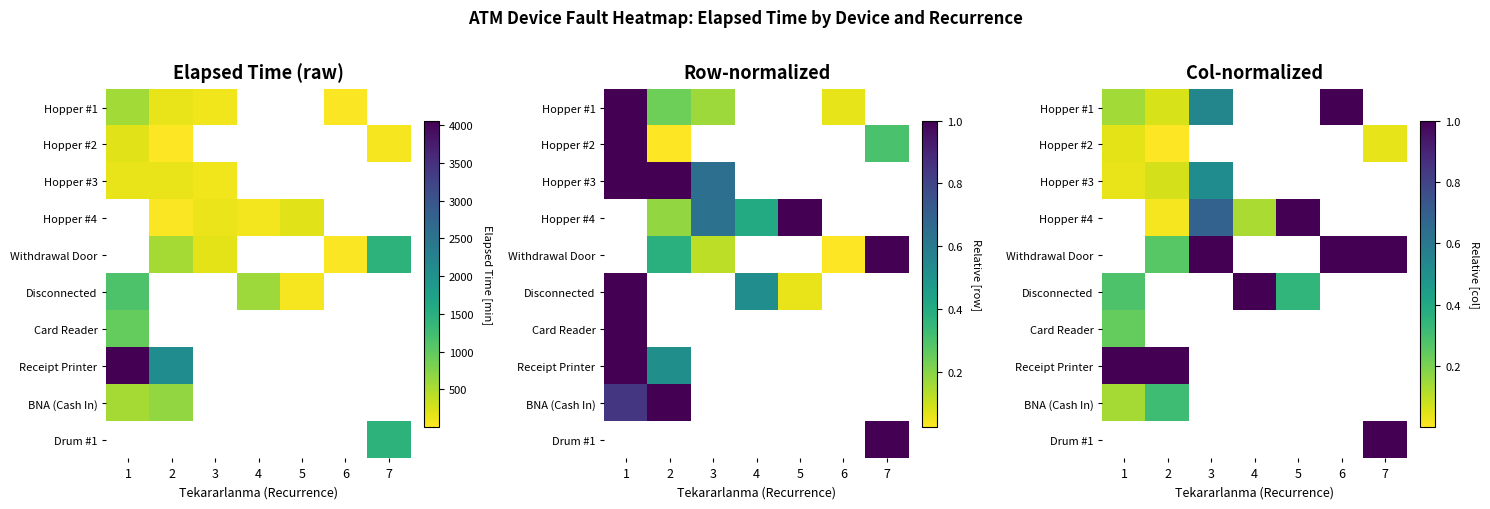

True or false: Withdrawal Door has a value of 1.7 at 7.

False